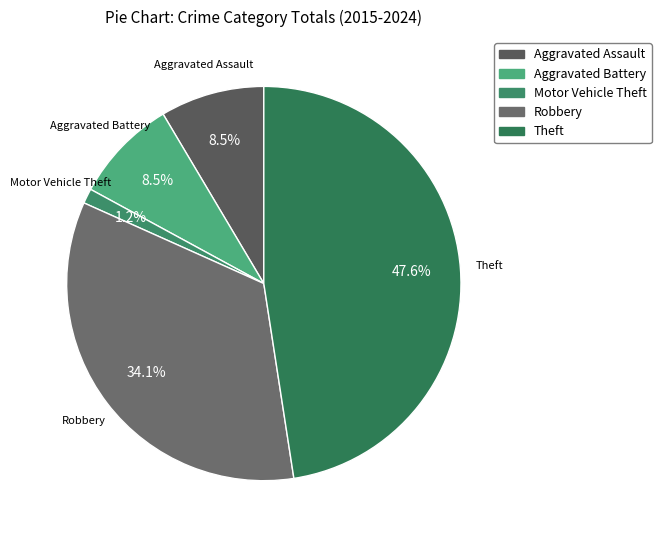

Between Robbery and Motor Vehicle Theft, which is larger?

Robbery